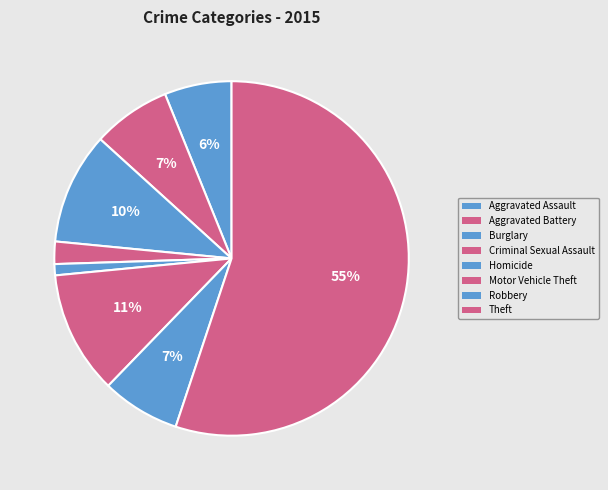

How much of the chart is everything except Theft?

44.9%